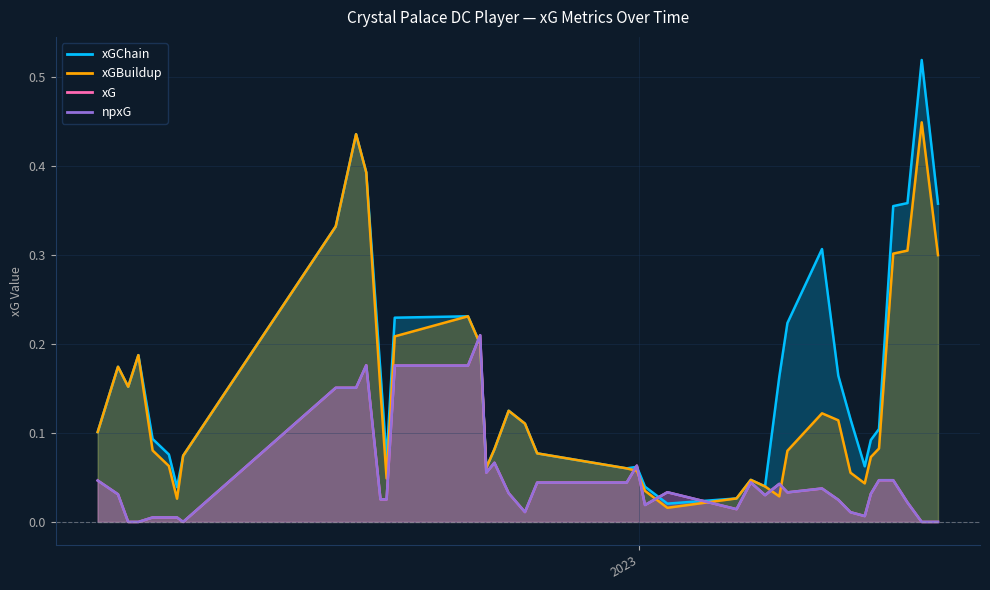

After their last crossing, which series has the higher values: xG or xGBuildup?

xGBuildup